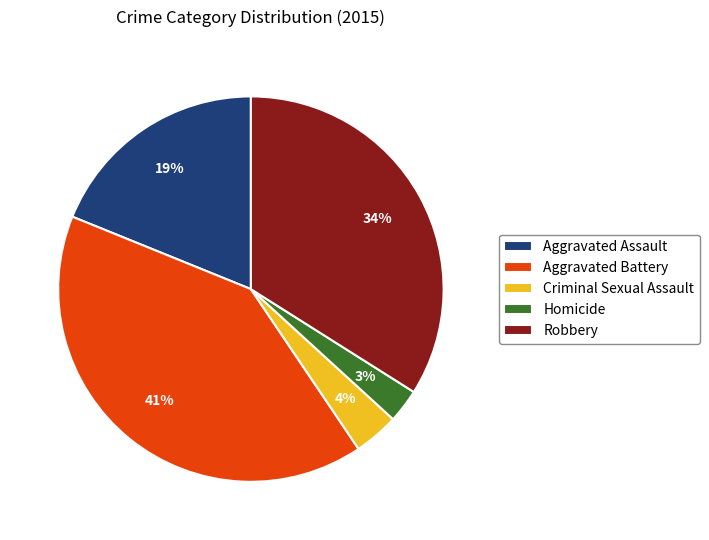

Which has a higher value, Aggravated Battery or Homicide?

Aggravated Battery